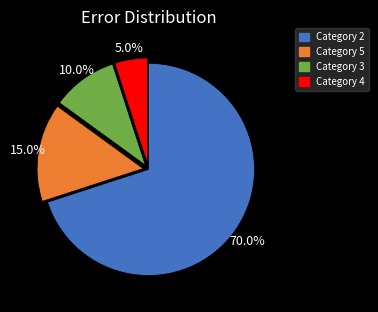

What is the ratio of the value at Category 5 to the value at Category 4?

3.0